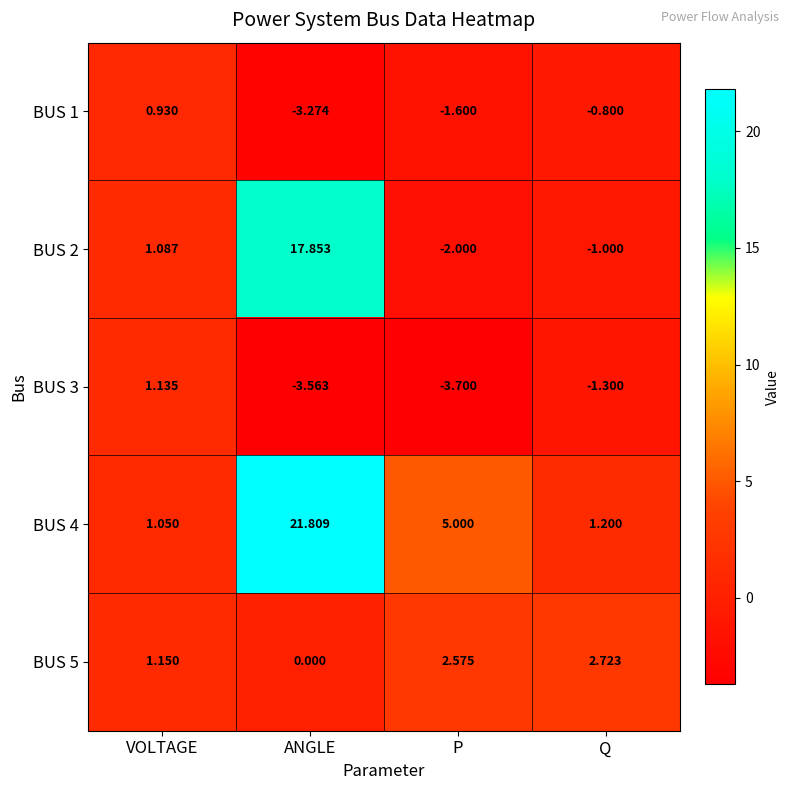

How many data points in BUS 5 are above 2?

2